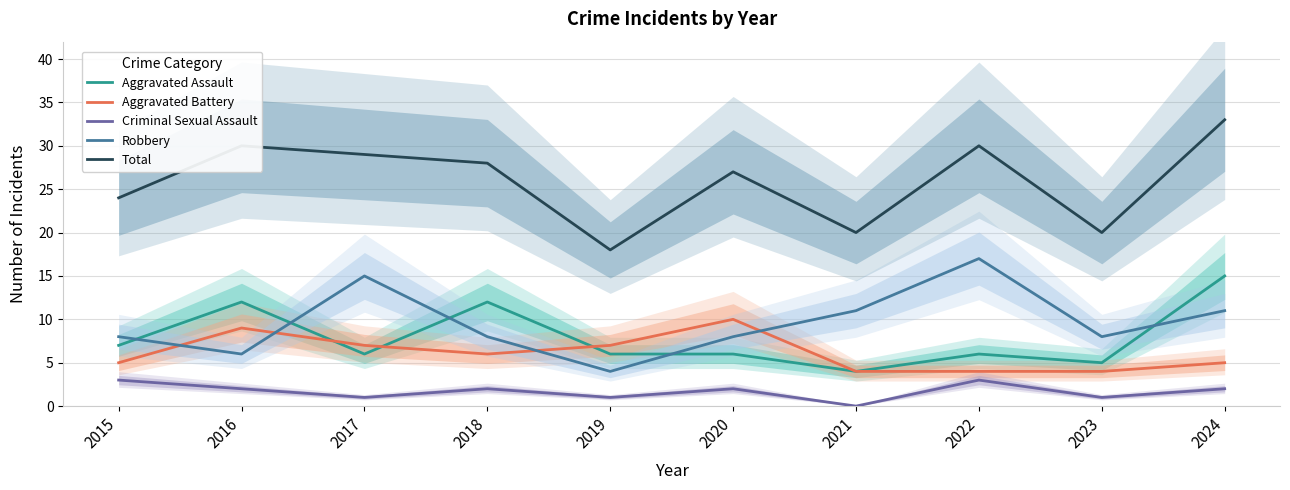

How many lines are shown in the chart?

5